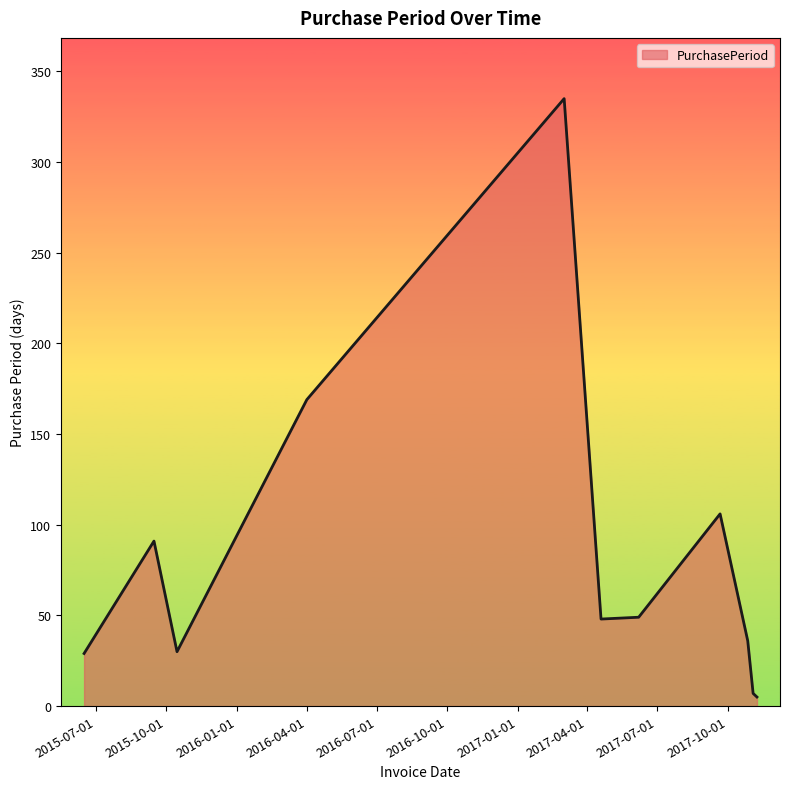

What is the difference between the maximum and minimum values?

330